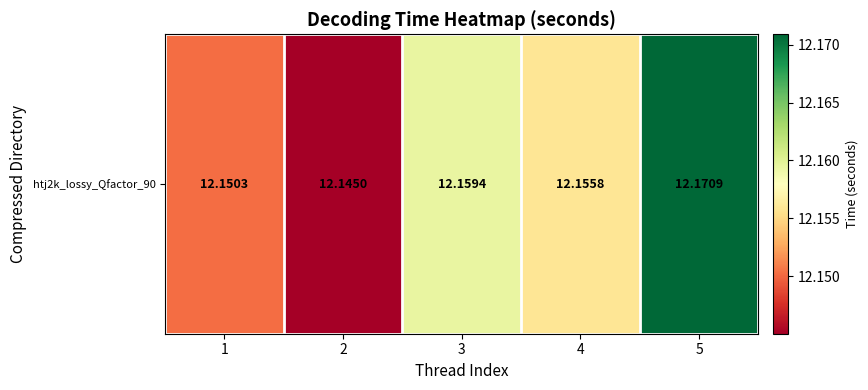

Reading left to right, what are all the values shown in this chart?

12.2	12.1	12.2	12.2	12.2